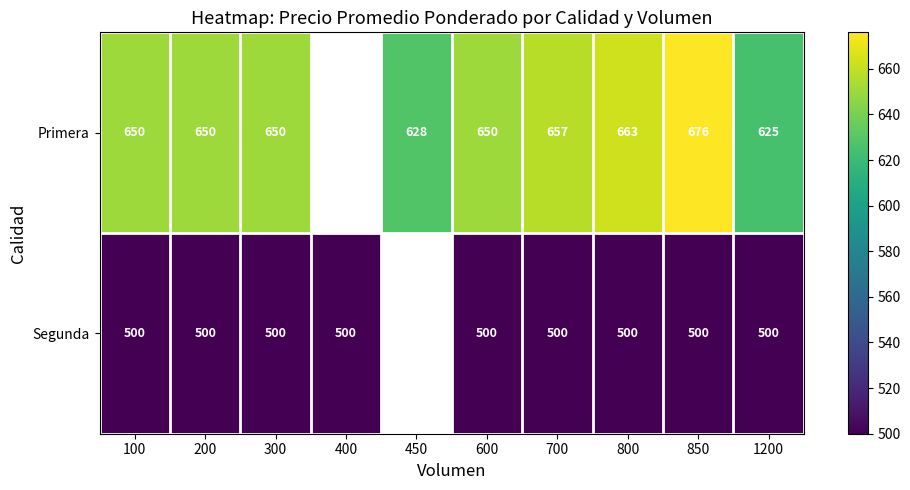

What is the total value across all series at 300?

1150